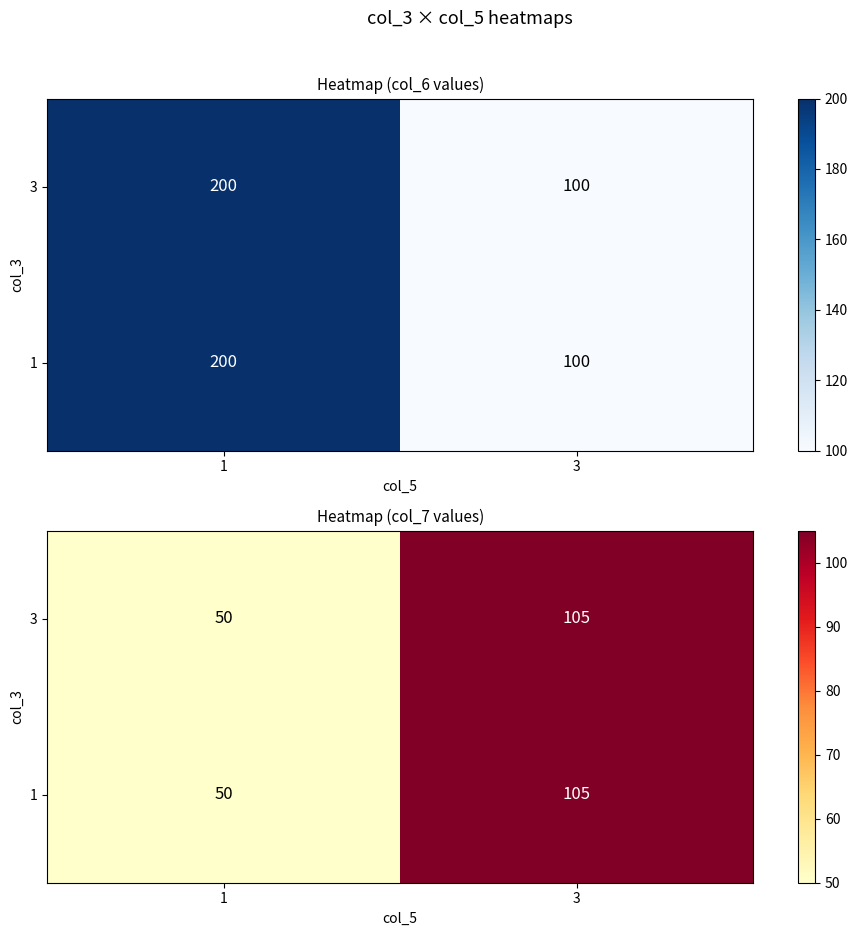

The 3 series shows 46 at 3. True or false?

False